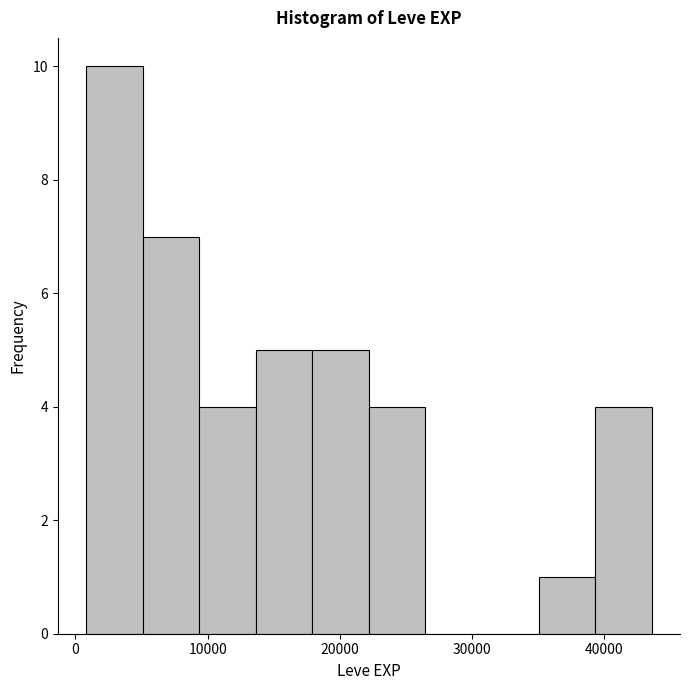

What is the height of the bar covering 35000 to 39000 on the x-axis? Neither the bar edges nor the heights are printed on the chart, so give them approximately, as read against the axes.

1